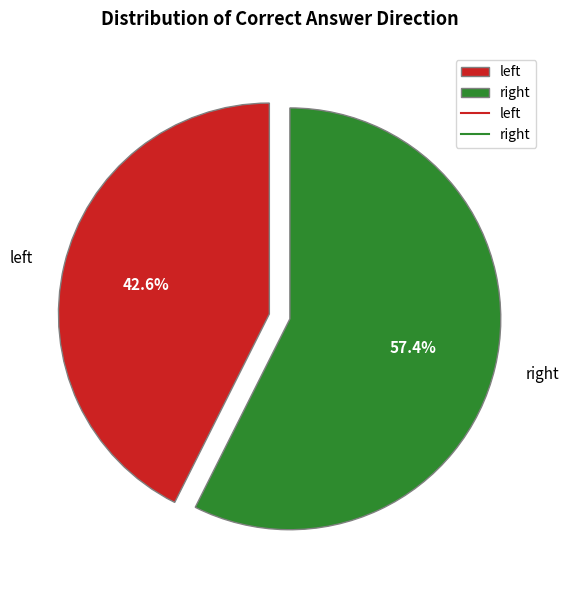

Which slice represents more than half of the pie?

right